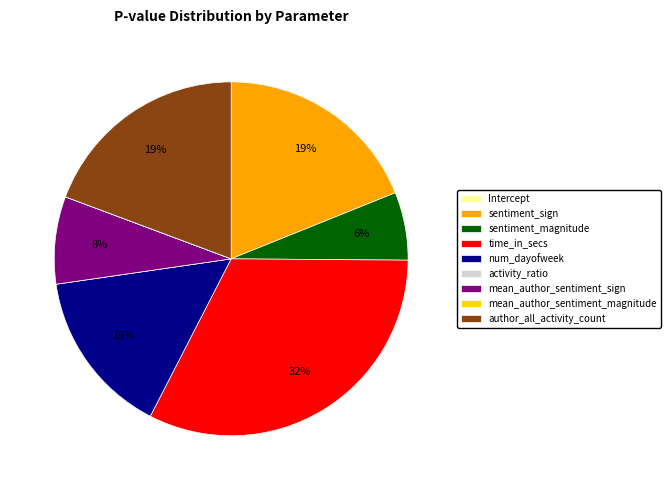

Is it true that sentiment_magnitude is 17% of the pie?

False